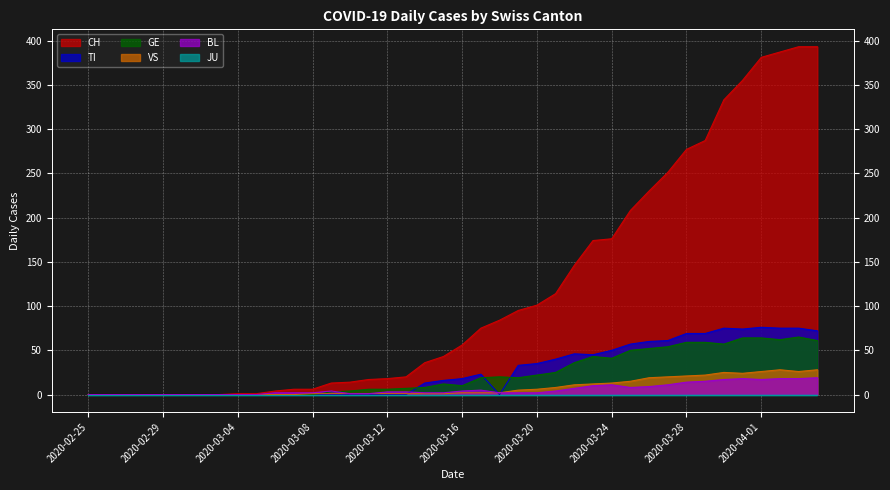

How many values in VS are above zero?

28